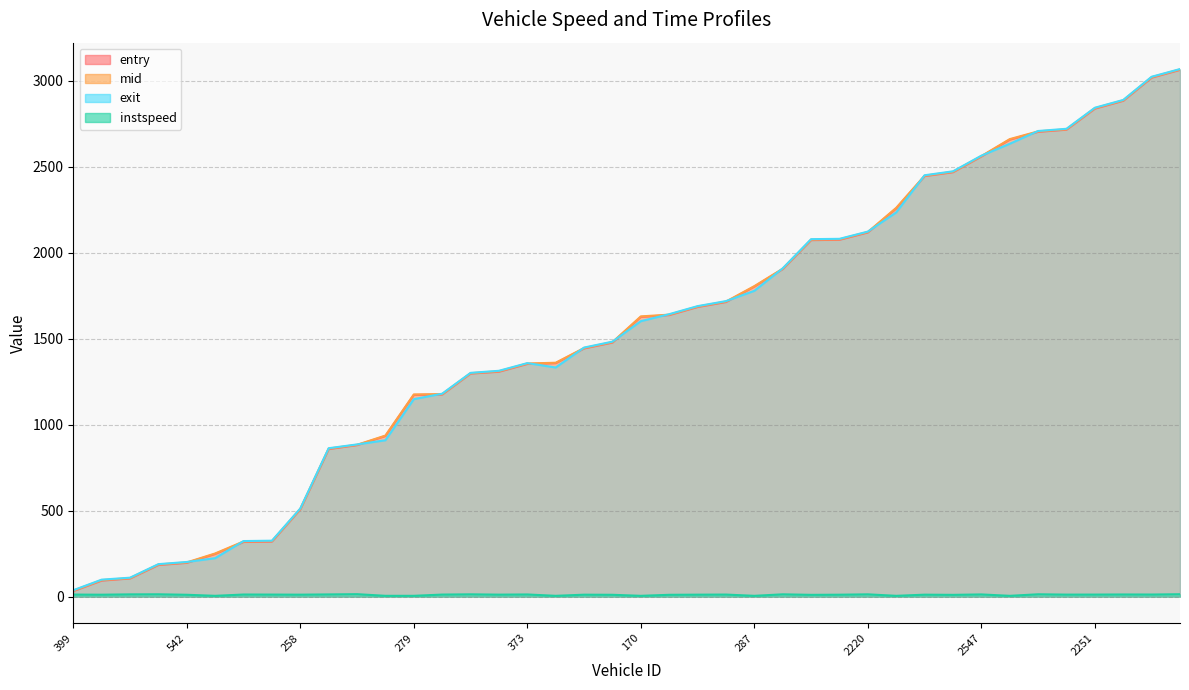

At 365, list the series in order from smallest to largest.

instspeed, entry, mid, exit